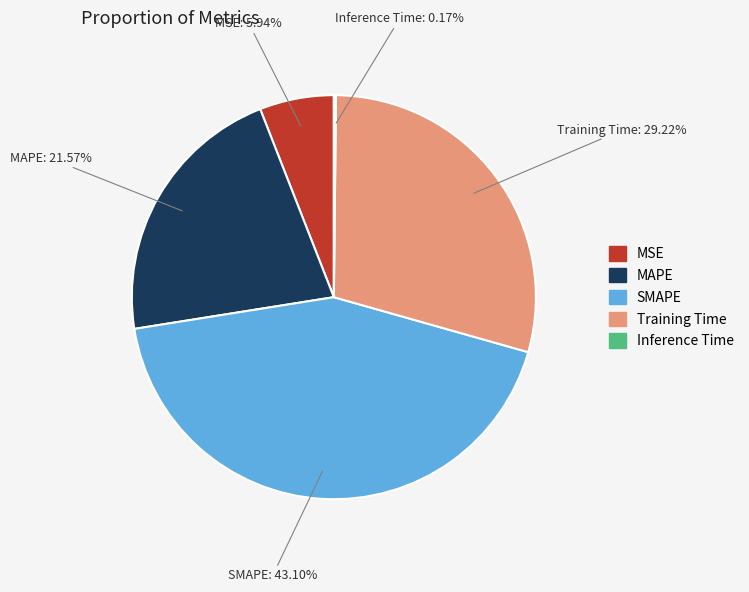

Do SMAPE and MSE together represent more than half of the pie?

No